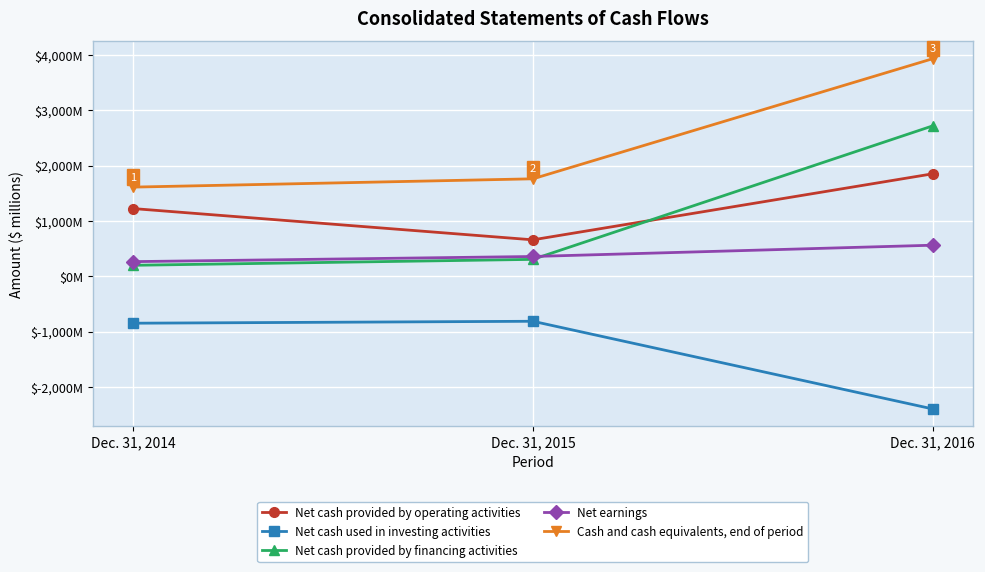

What is the value of the Net earnings point at the 3rd from the left?

561